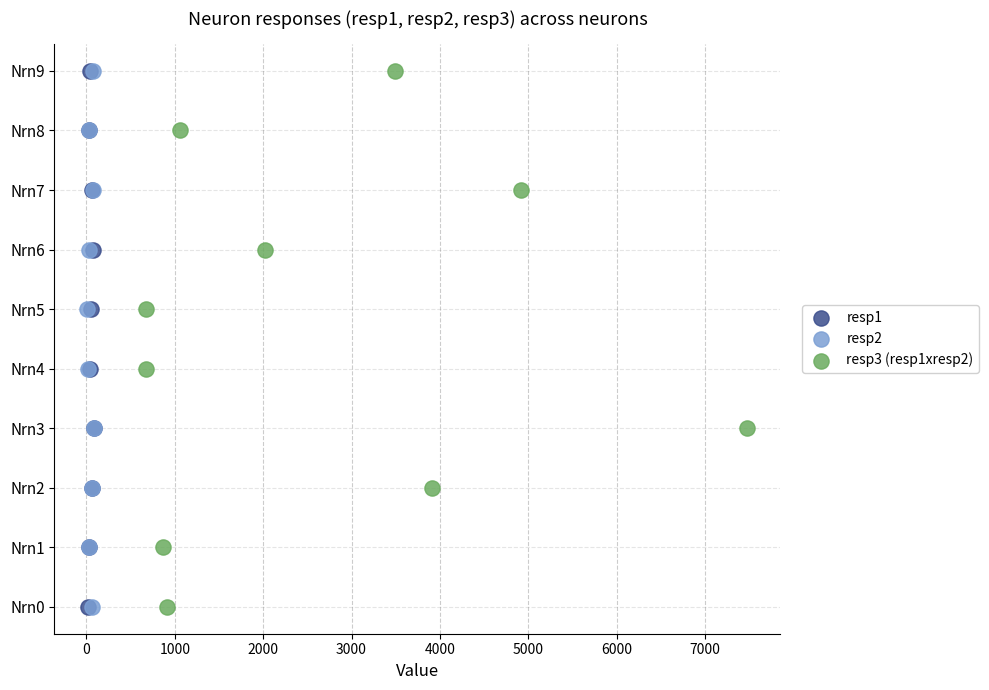

What are all the series names shown in the legend?

resp1, resp2, resp3 (resp1xresp2)